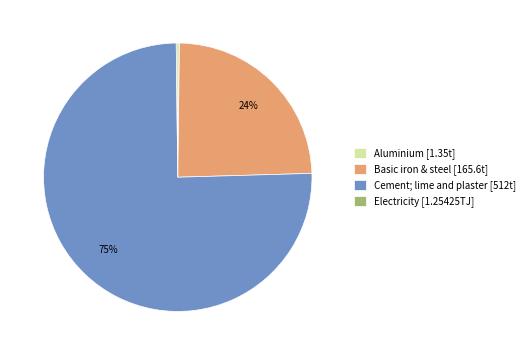

Which category has the biggest portion of the pie?

Cement; lime and plaster [512t]